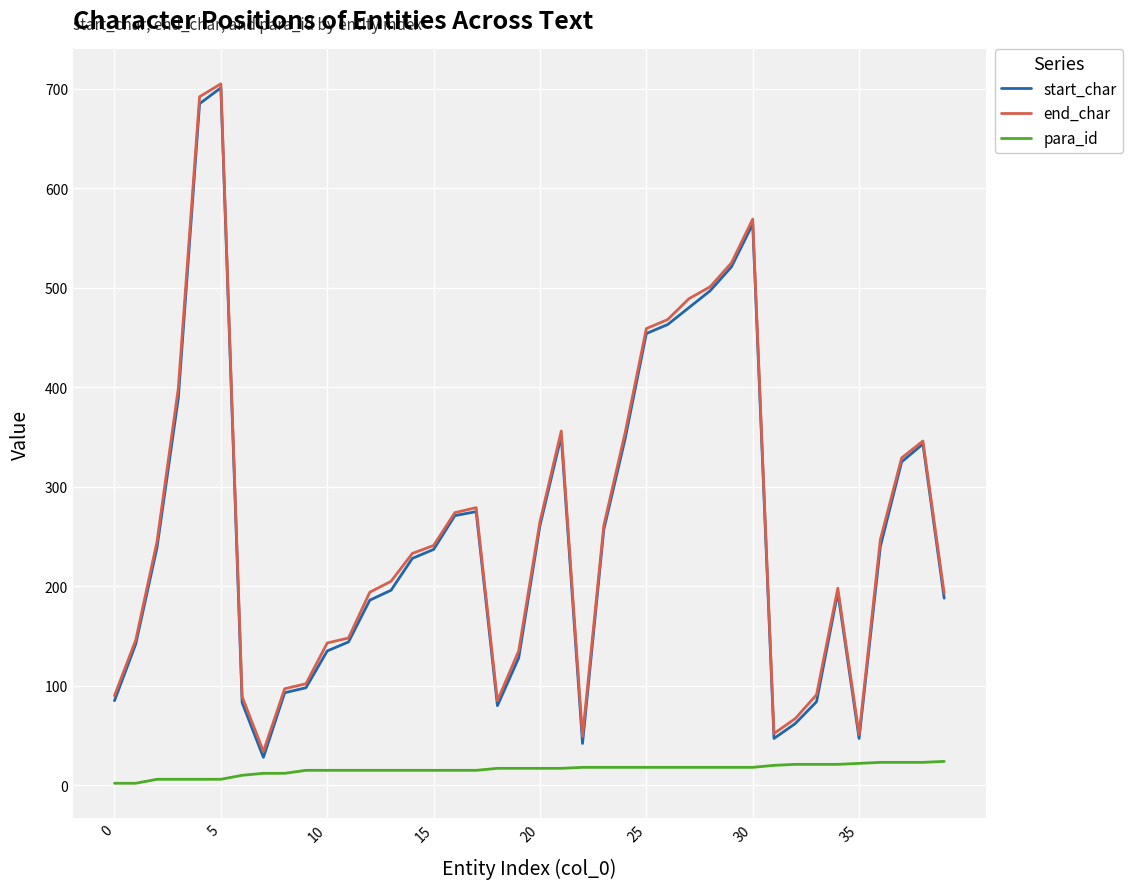

What is the greatest value displayed?

705